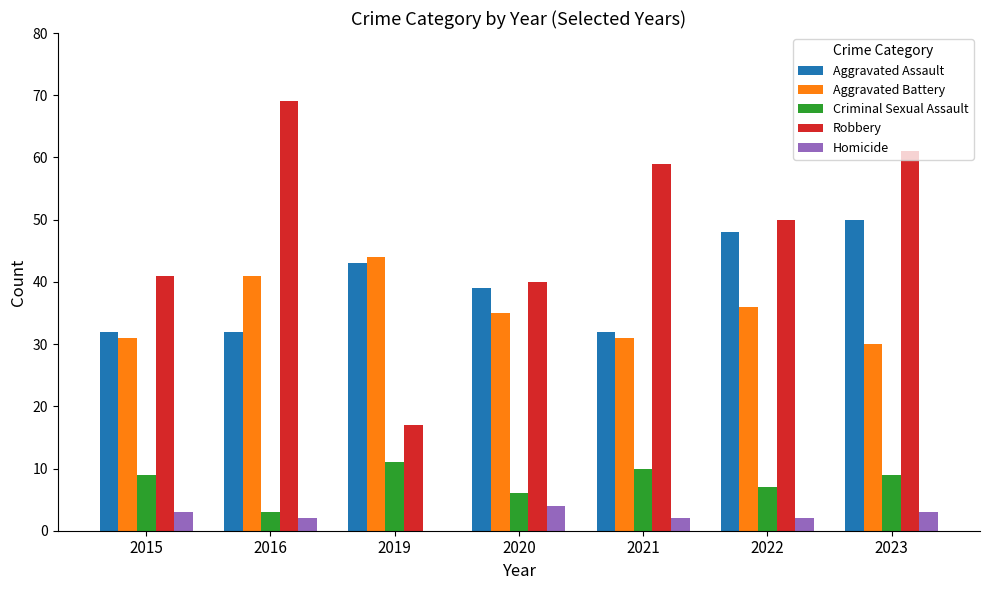

What is the sum of all Criminal Sexual Assault values?

55